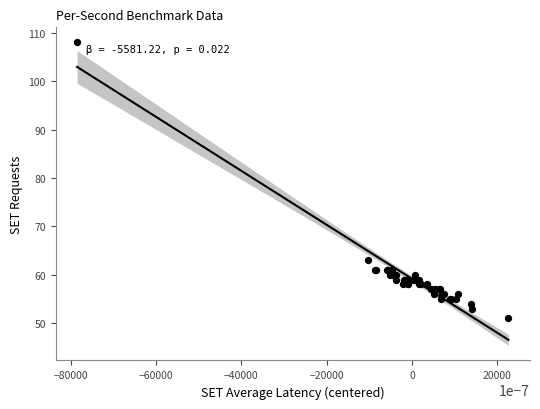

What Y value in the scatter plot is closest to 79?

63